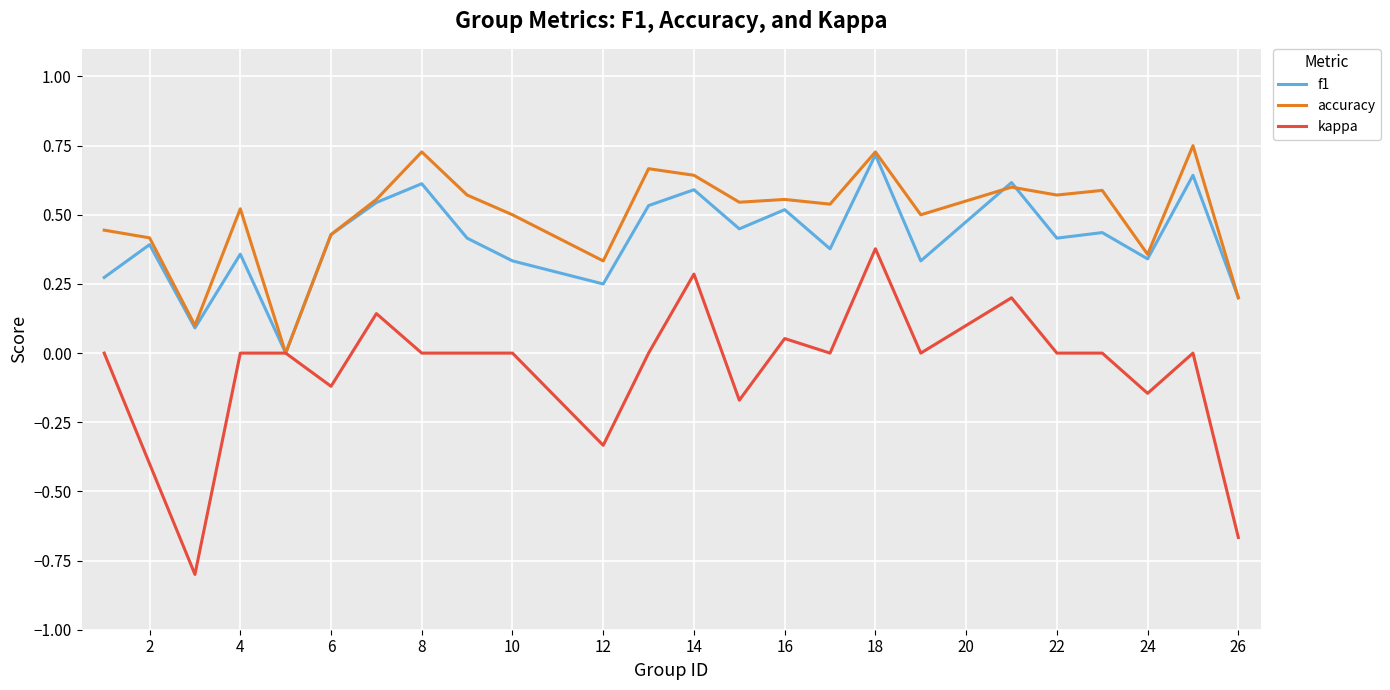

How many distinct data groups are displayed?

3